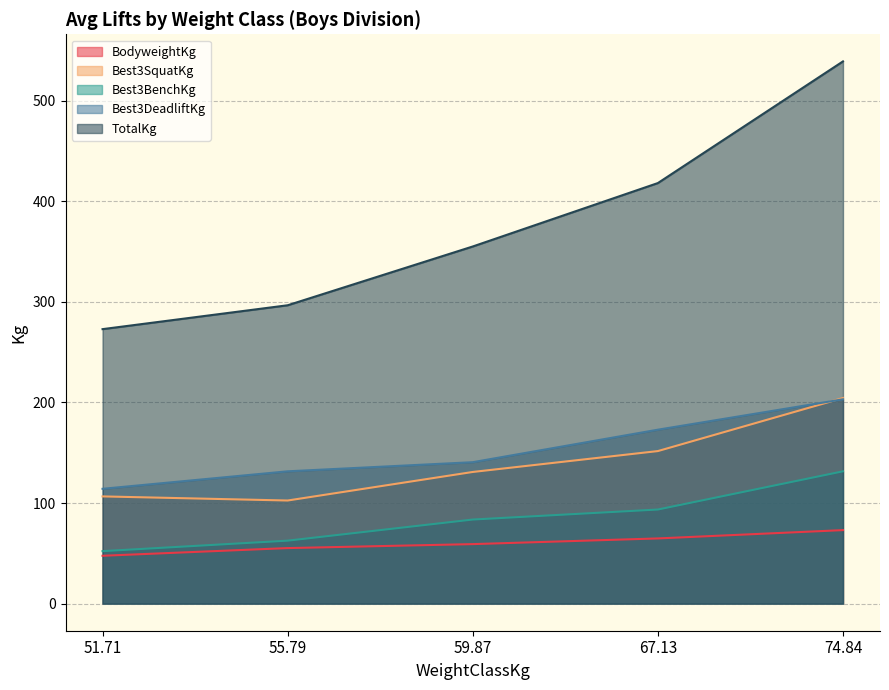

In Best3DeadliftKg, how many points are higher than both neighbors (excluding endpoints)?

0